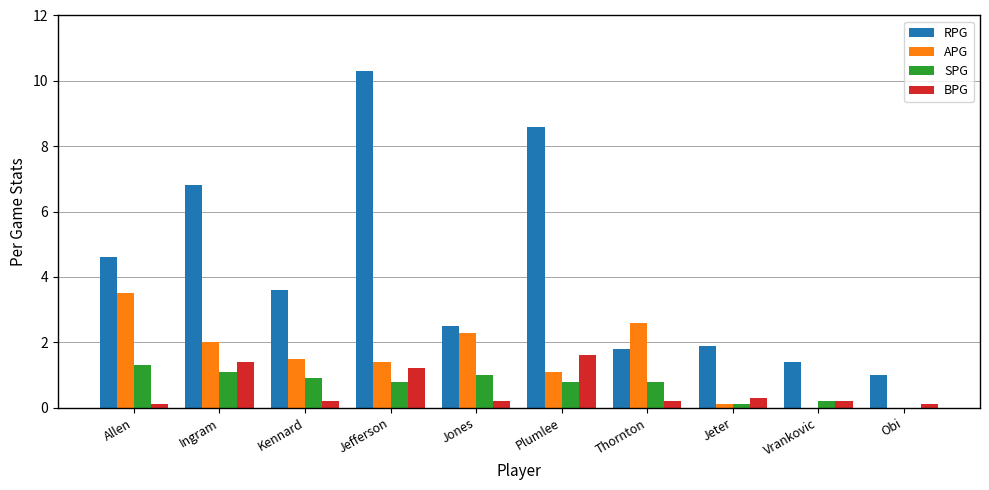

What is the highest value of the BPG series?

1.6